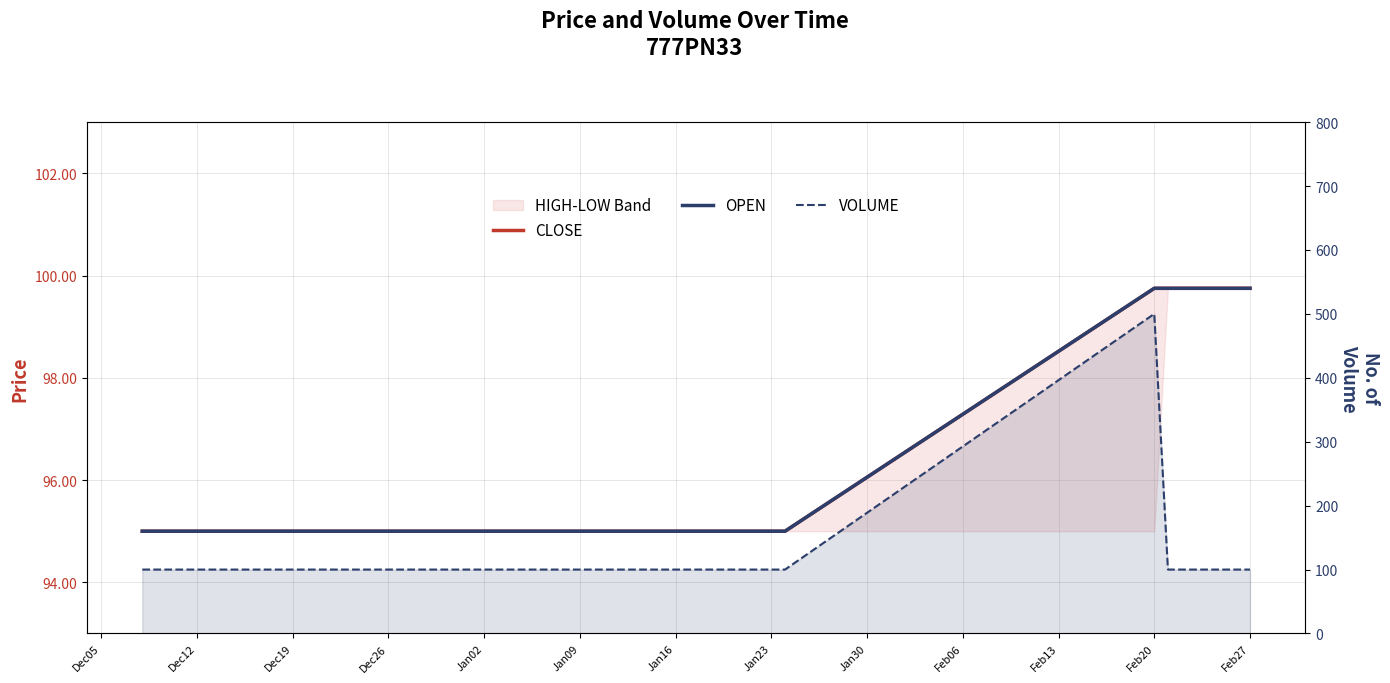

How many lines are shown in the chart?

3